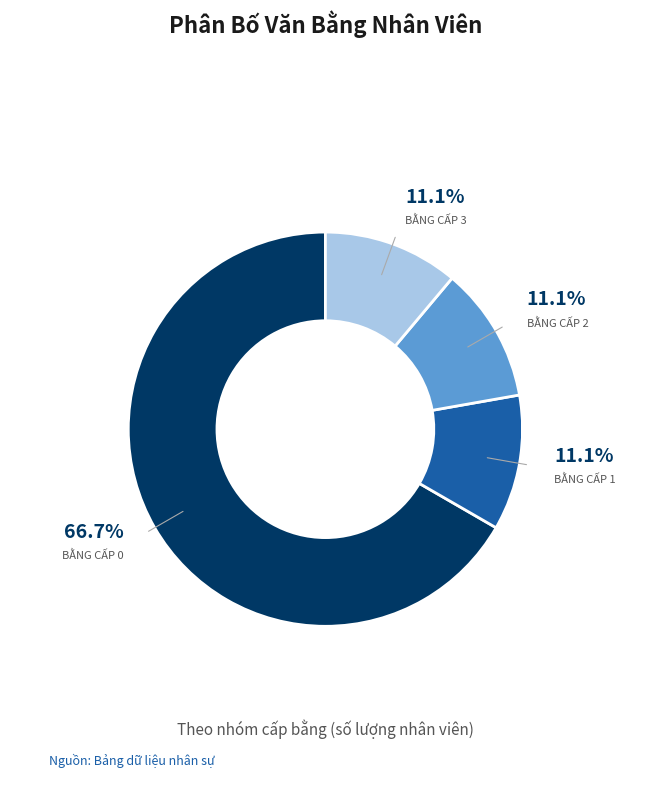

Is there any slice that represents more than half of the pie?

Yes